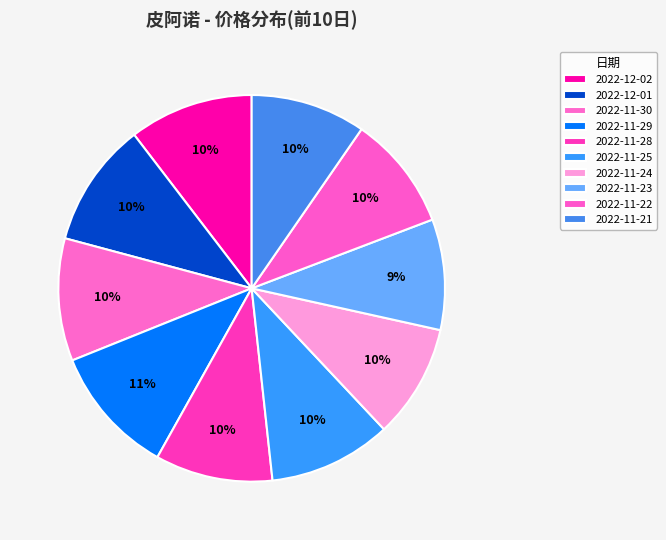

How many segments does this pie chart have?

10